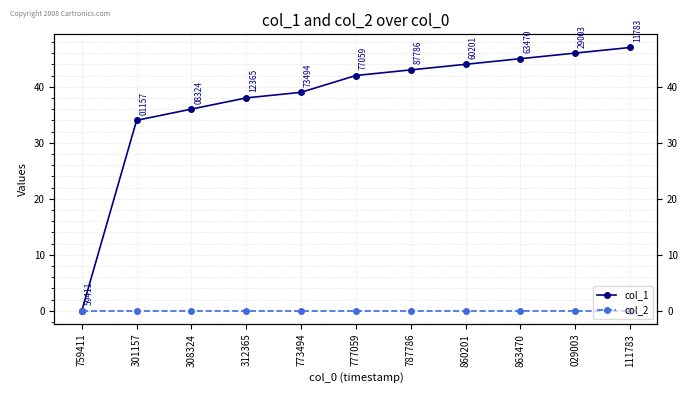

True or false: col_2 has more than 2 interior local peaks.

False